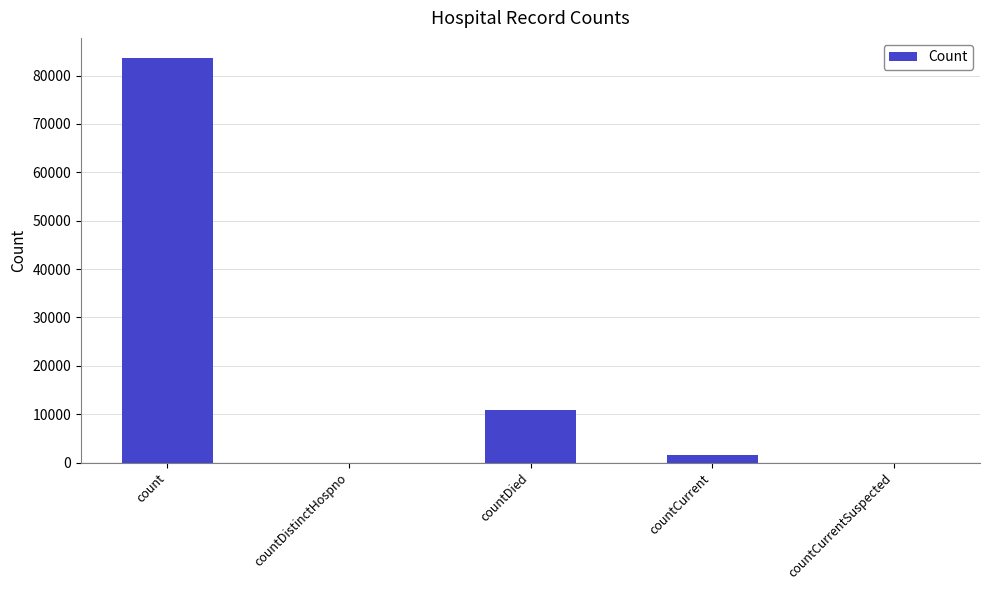

True or false: the data shows 83598 at count.

True